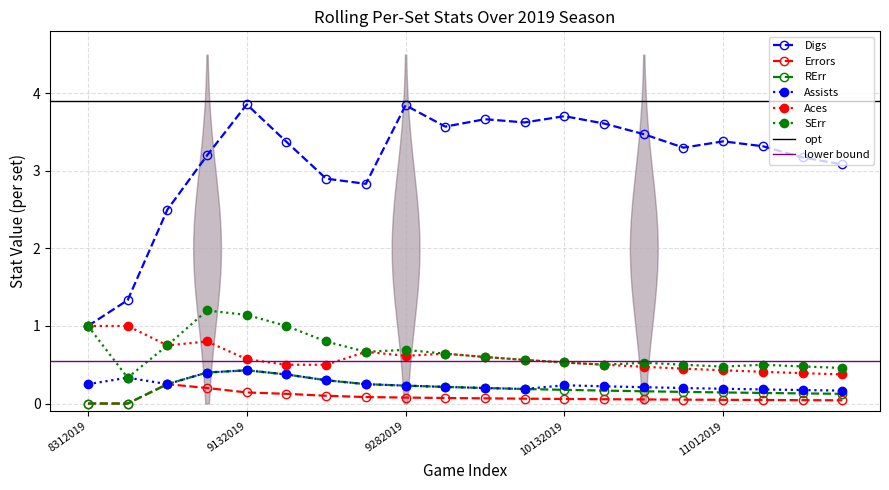

What is the value of the RErr point at the 18th from the left?

0.1